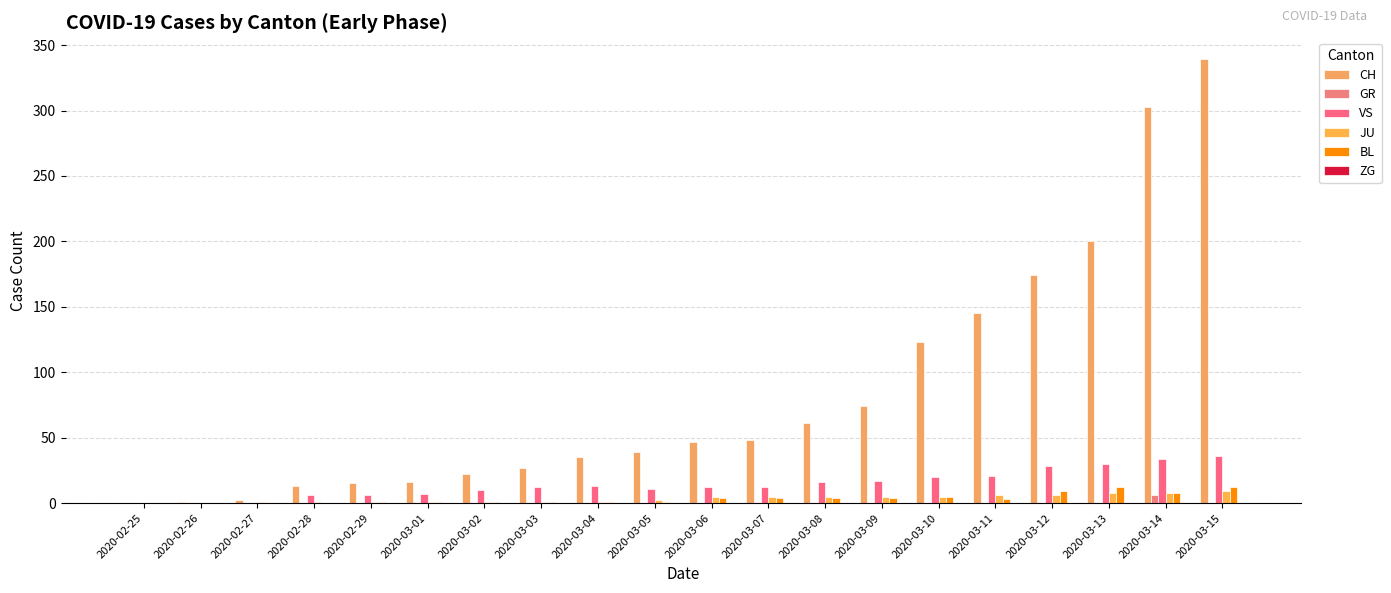

How many data points does each series have?

20